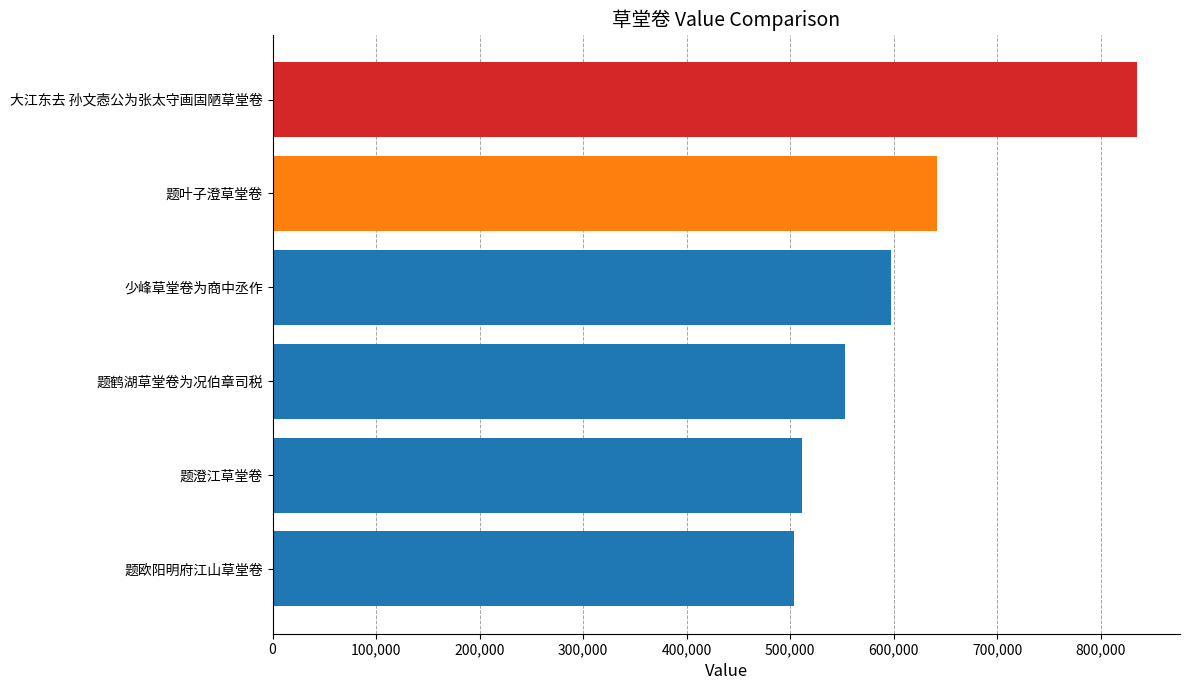

Rank the categories by value from lowest to highest.

题欧阳明府江山草堂卷, 题澄江草堂卷, 题鹤湖草堂卷为况伯章司税, 少峰草堂卷为商中丞作, 题叶子澄草堂卷, 大江东去 孙文悫公为张太守画固陋草堂卷